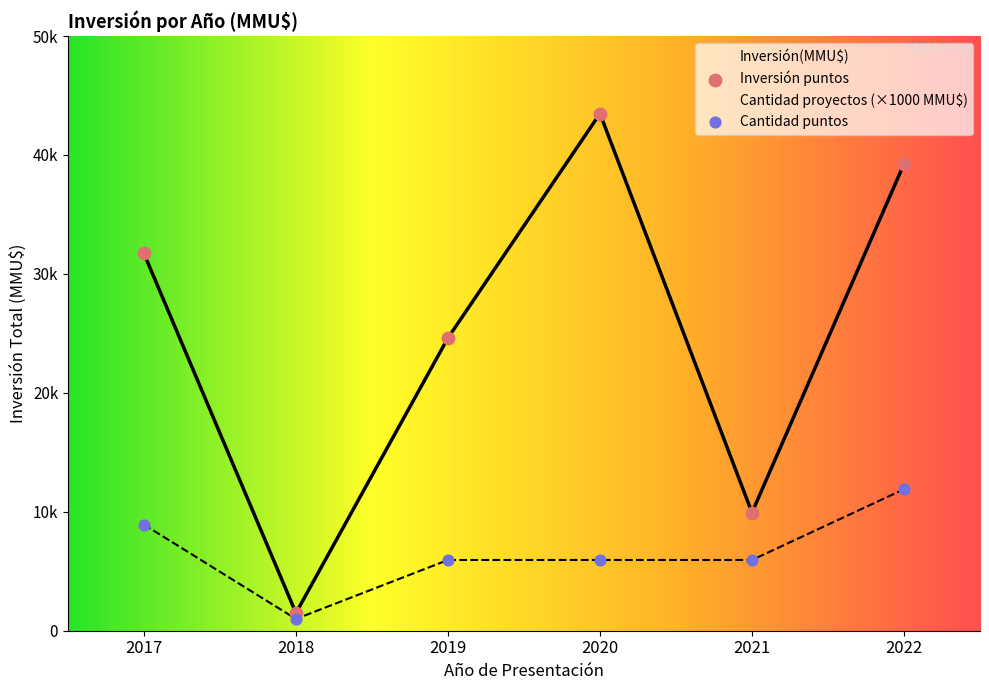

Which series reaches the maximum Y coordinate?

Inversión(MMU$)